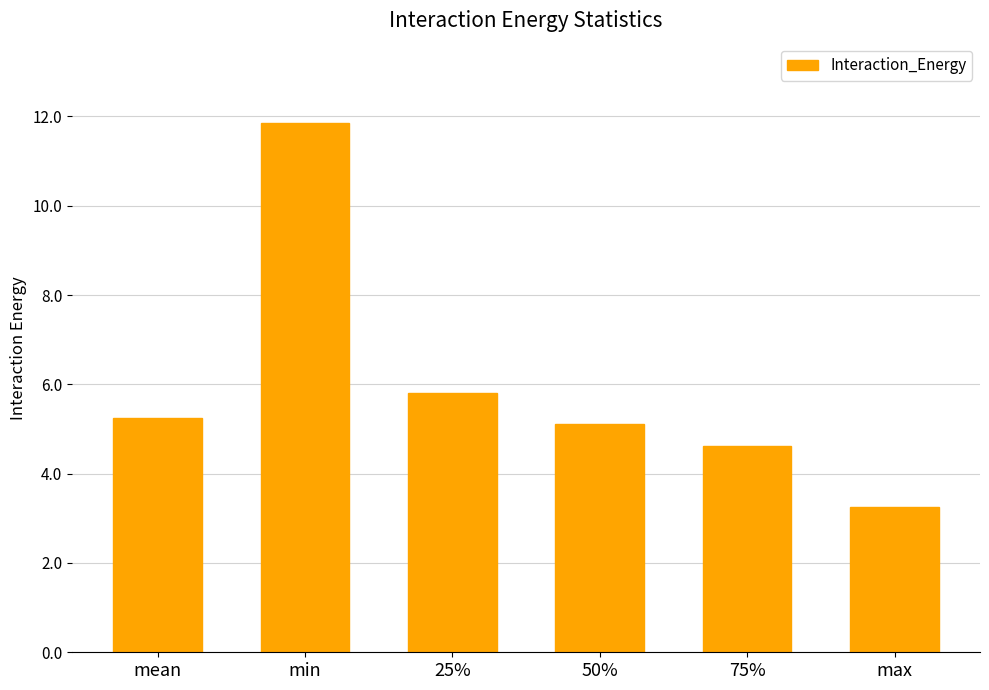

Reading right to left, what are all the values shown in this chart?

max=3.3	75%=4.6	50%=5.1	25%=5.8	min=11.9	mean=5.2